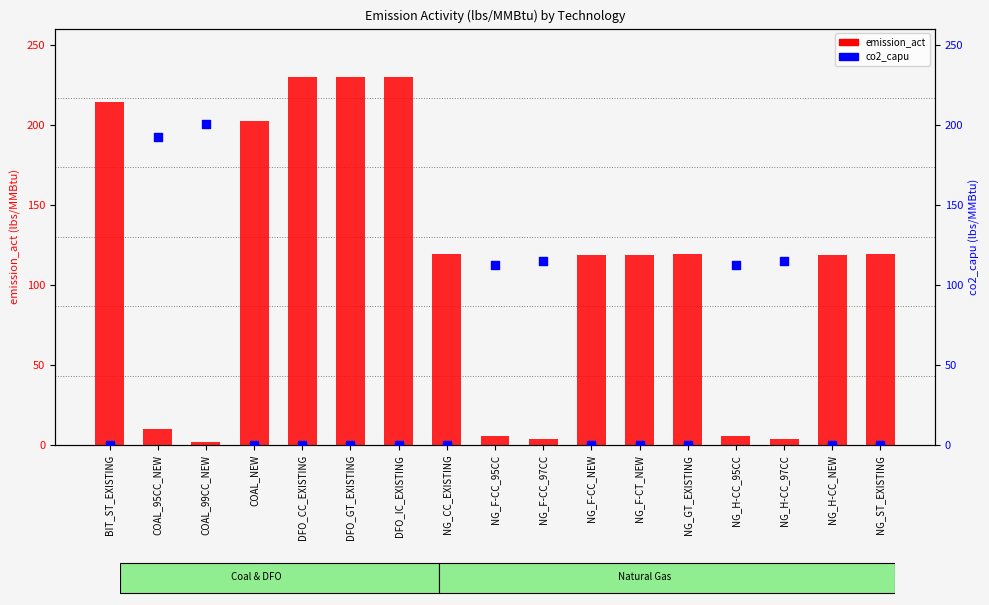

Which series has the largest Y range (max minus min)?

emission_act